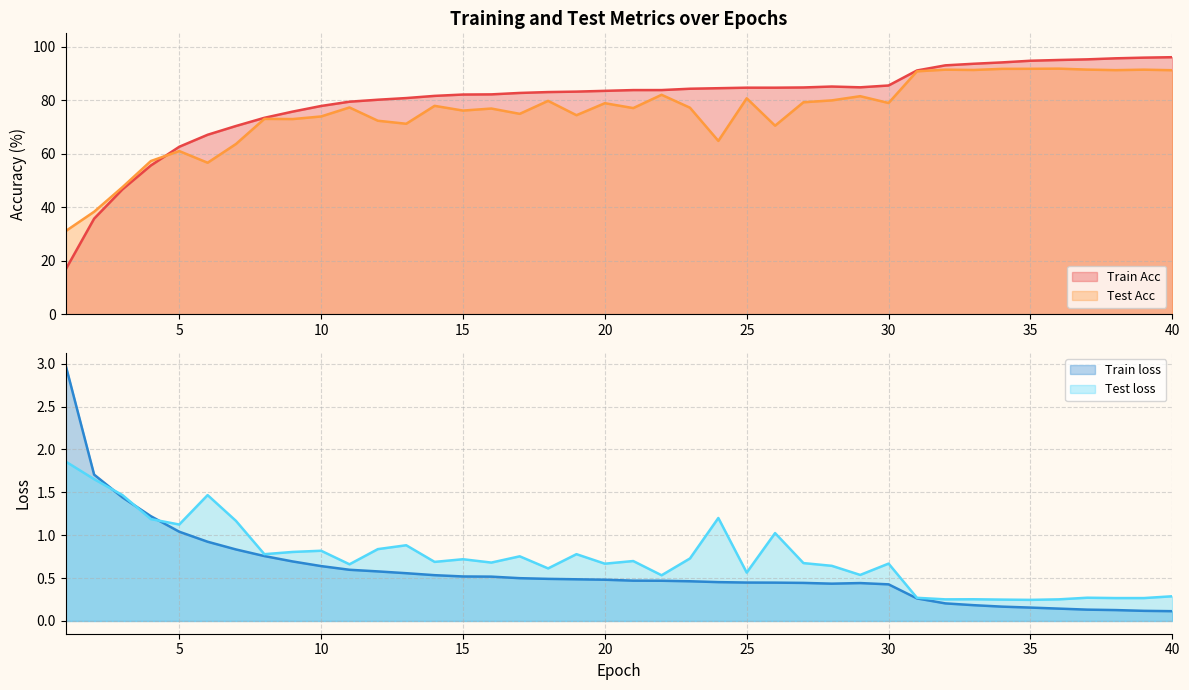

Which series has the largest total across all categories?

Train Acc